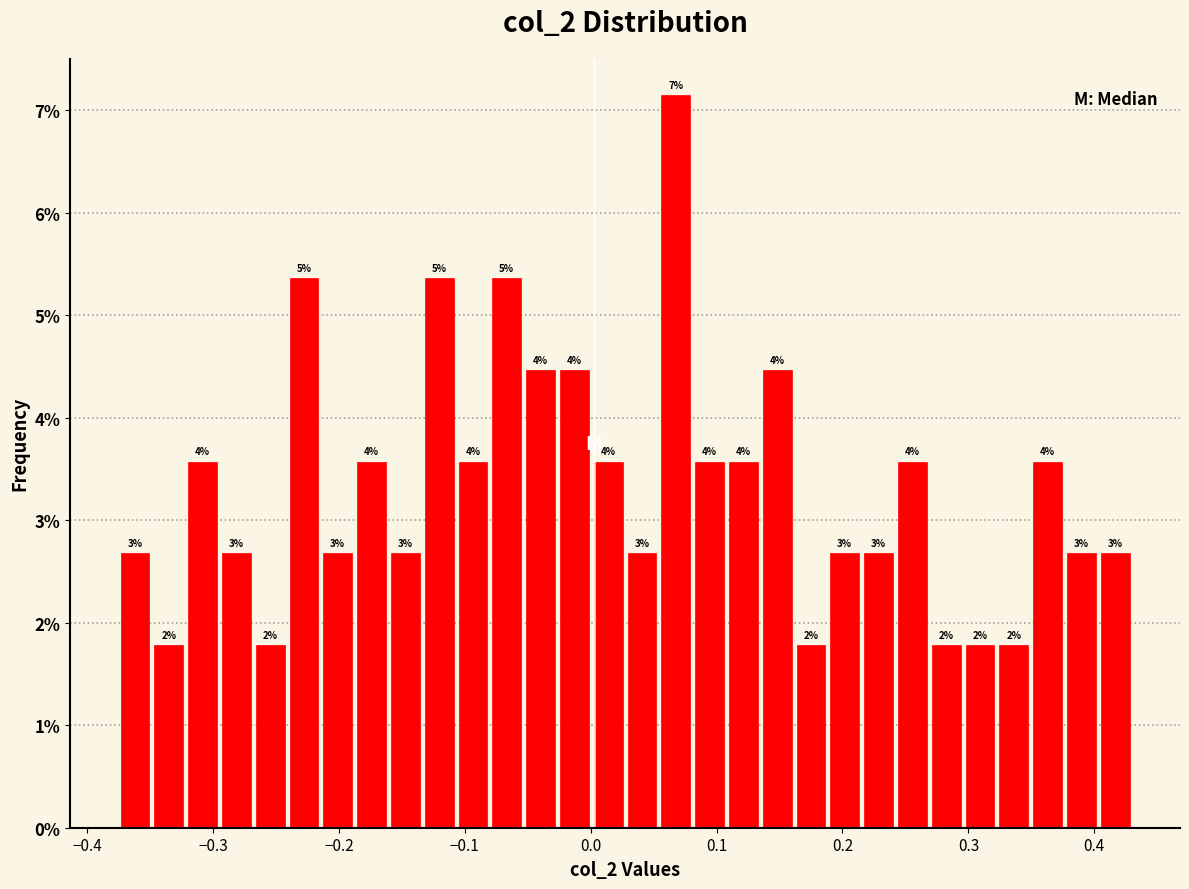

Read against the x-axis, roughly where is the centre of the tallest bar?

0.07